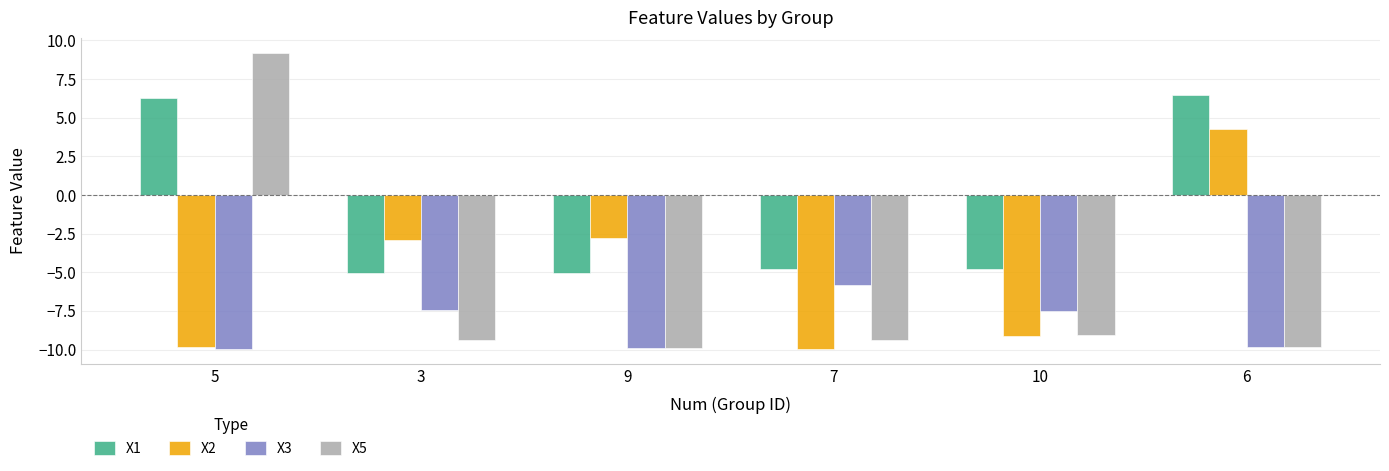

How many data points in X2 are less than -2?

5